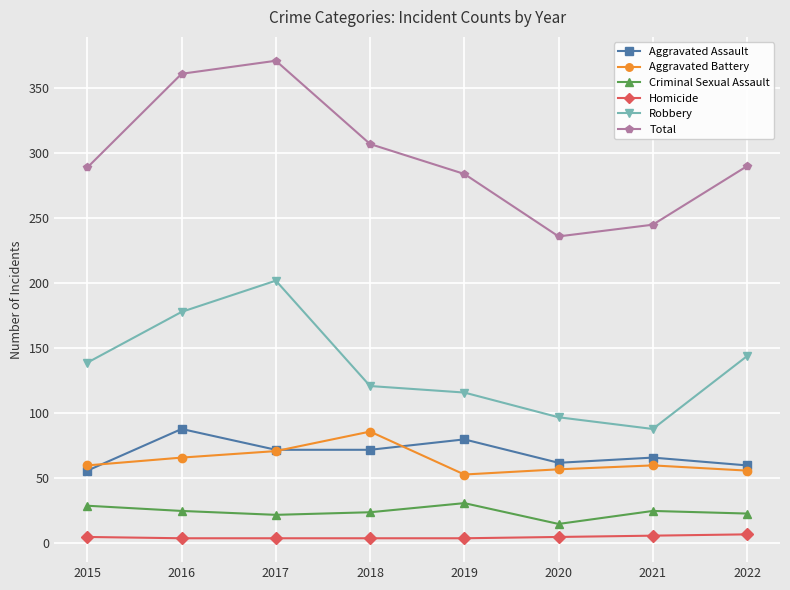

At 2019, list the series in order from largest to smallest.

Total, Robbery, Aggravated Assault, Aggravated Battery, Criminal Sexual Assault, Homicide